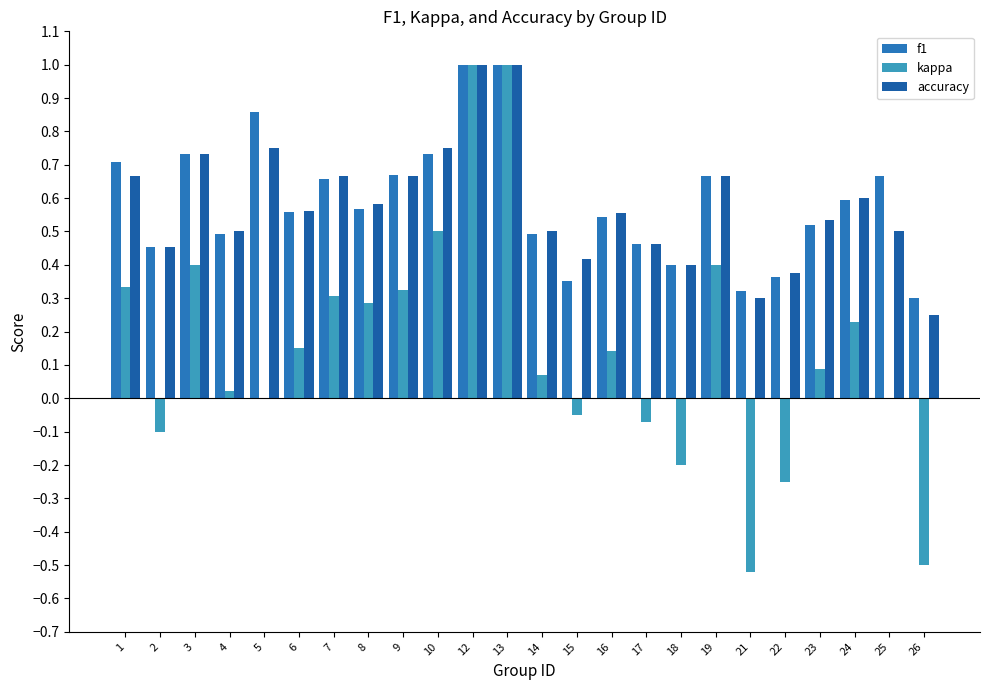

How many groups of bars are there?

24